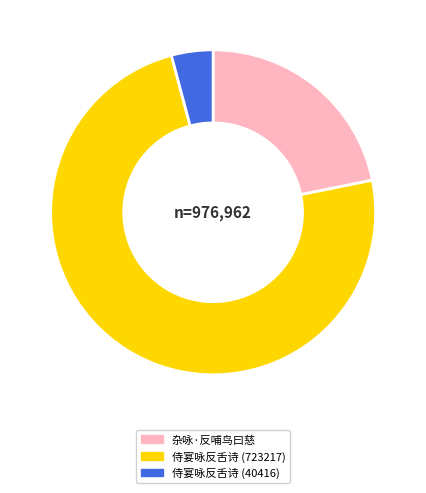

Do 侍宴咏反舌诗 (723217) and 侍宴咏反舌诗 (40416) together represent more than half of the pie?

Yes